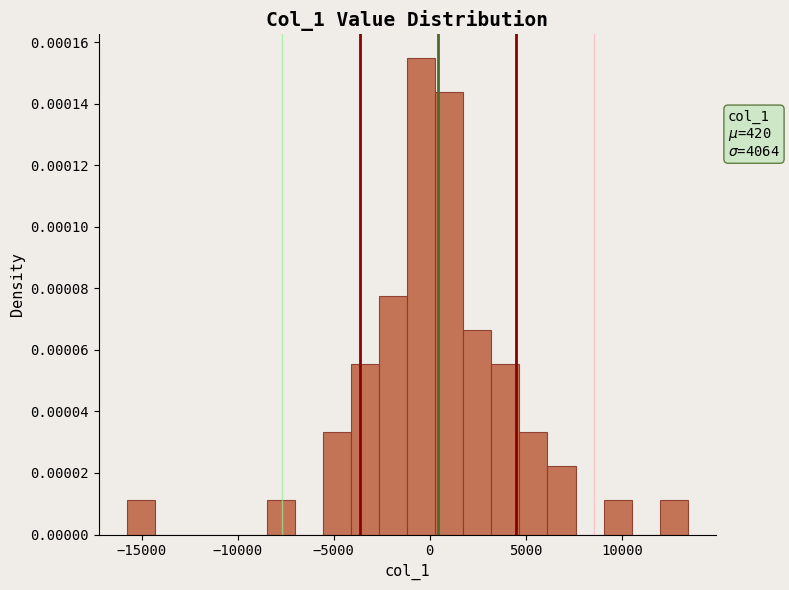

Around what value on the x-axis is the tallest bar? Give the approximate position of its centre, as read against the axis.

-500